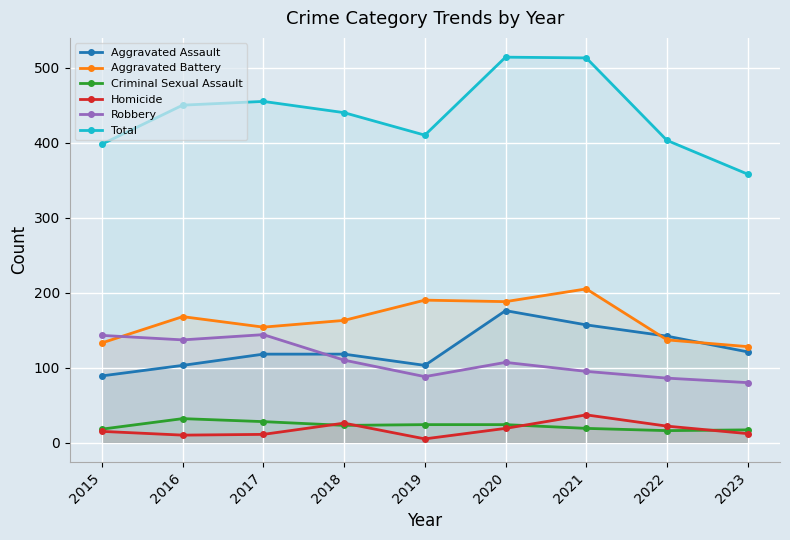

Reading left to right, transcribe all the data shown in this chart.

Aggravated Assault: 89	103	118	118	103	176	157	142	121
Aggravated Battery: 133	168	154	163	190	188	205	137	128
Criminal Sexual Assault: 18	32	28	23	24	24	19	16	17
Homicide: 15	10	11	26	5	19	37	22	12
Robbery: 143	137	144	110	88	107	95	86	80
Total: 398	450	455	440	410	514	513	403	358